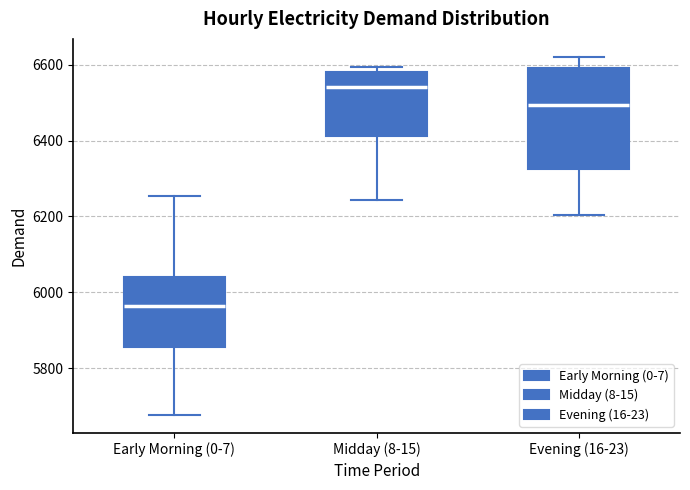

Where does the upper whisker of the box for Early Morning (0-7) end on the y-axis? The values are not printed on the chart, so give them approximately, as read against the axis.

6260